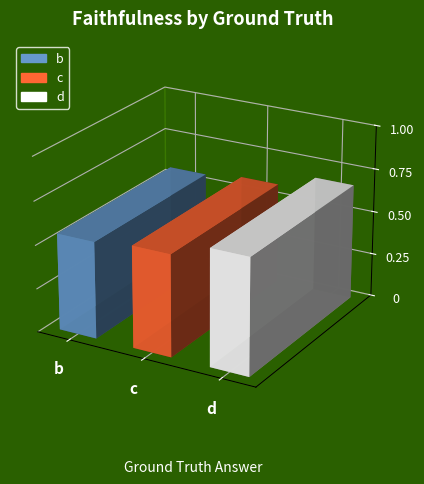

What is the value of the 2nd bar from the left?

1.0